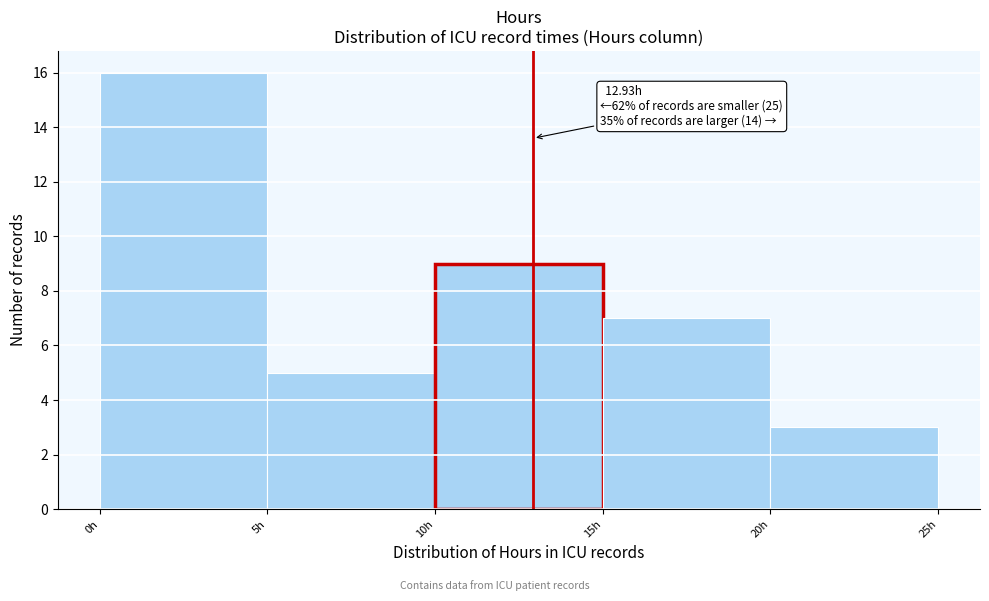

Which range on the x-axis has the tallest bar?

0 to 5